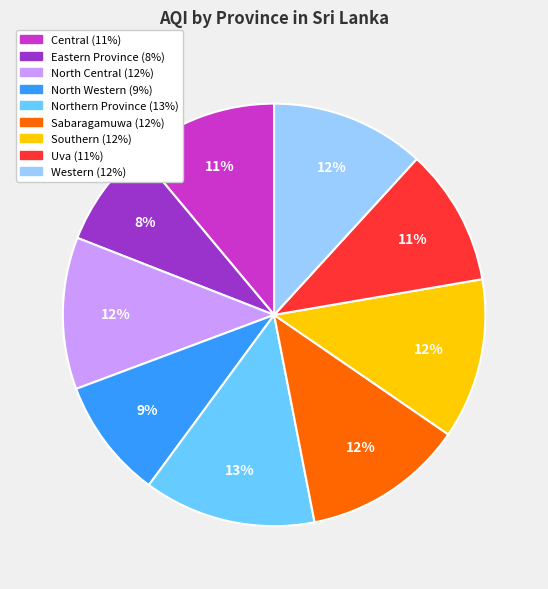

How many segments does this pie chart have?

9